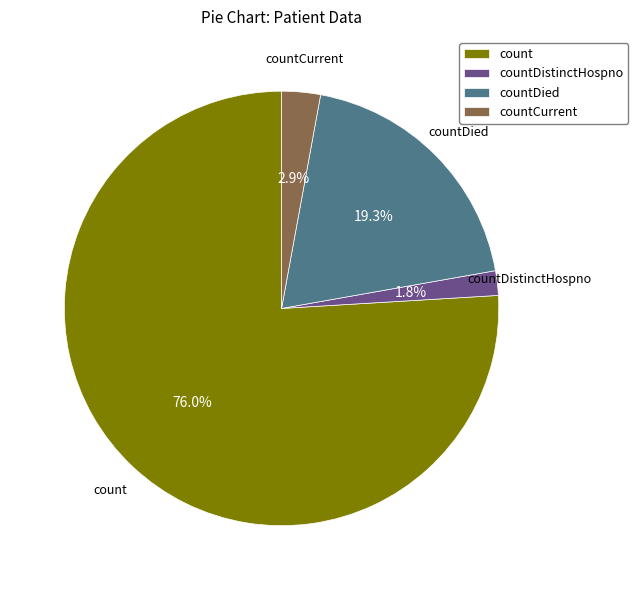

Which slice represents more than half of the pie?

count